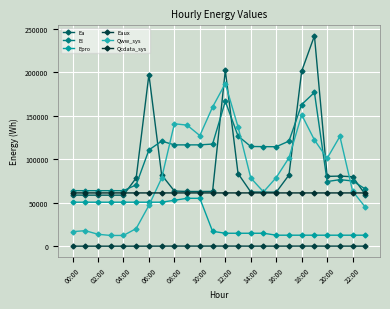

Which category has the lowest value in the El series?

02:00